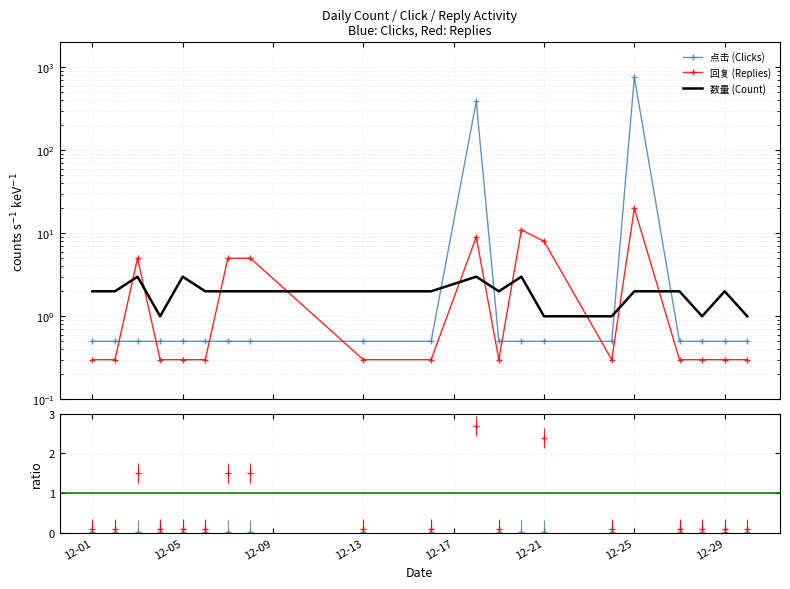

Which label corresponds to the smallest value in the chart?

12-01